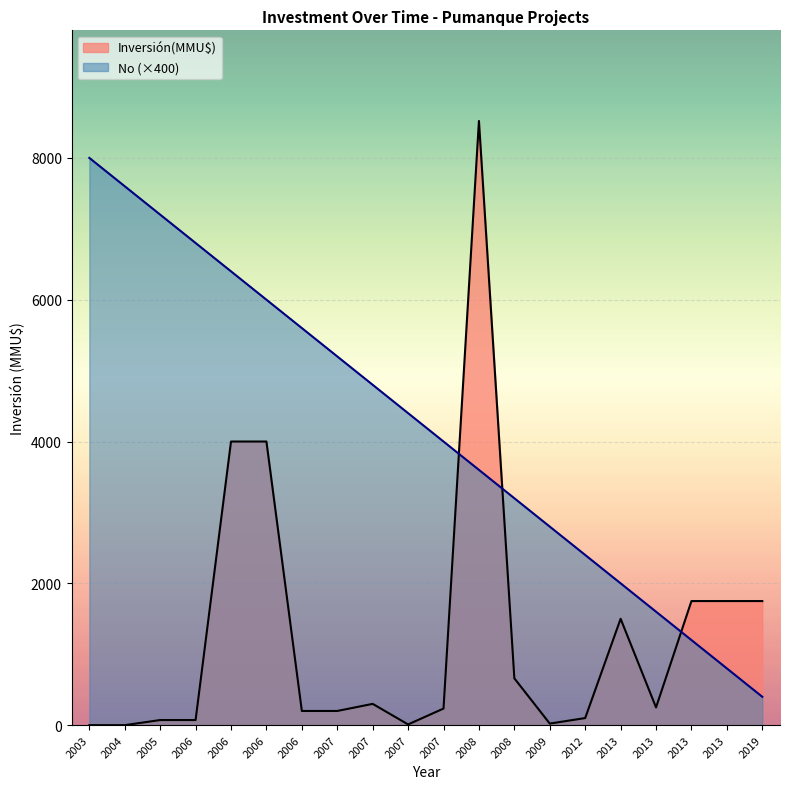

Where do No and Inversión(MMU$) first cross each other?

2007 and 2008